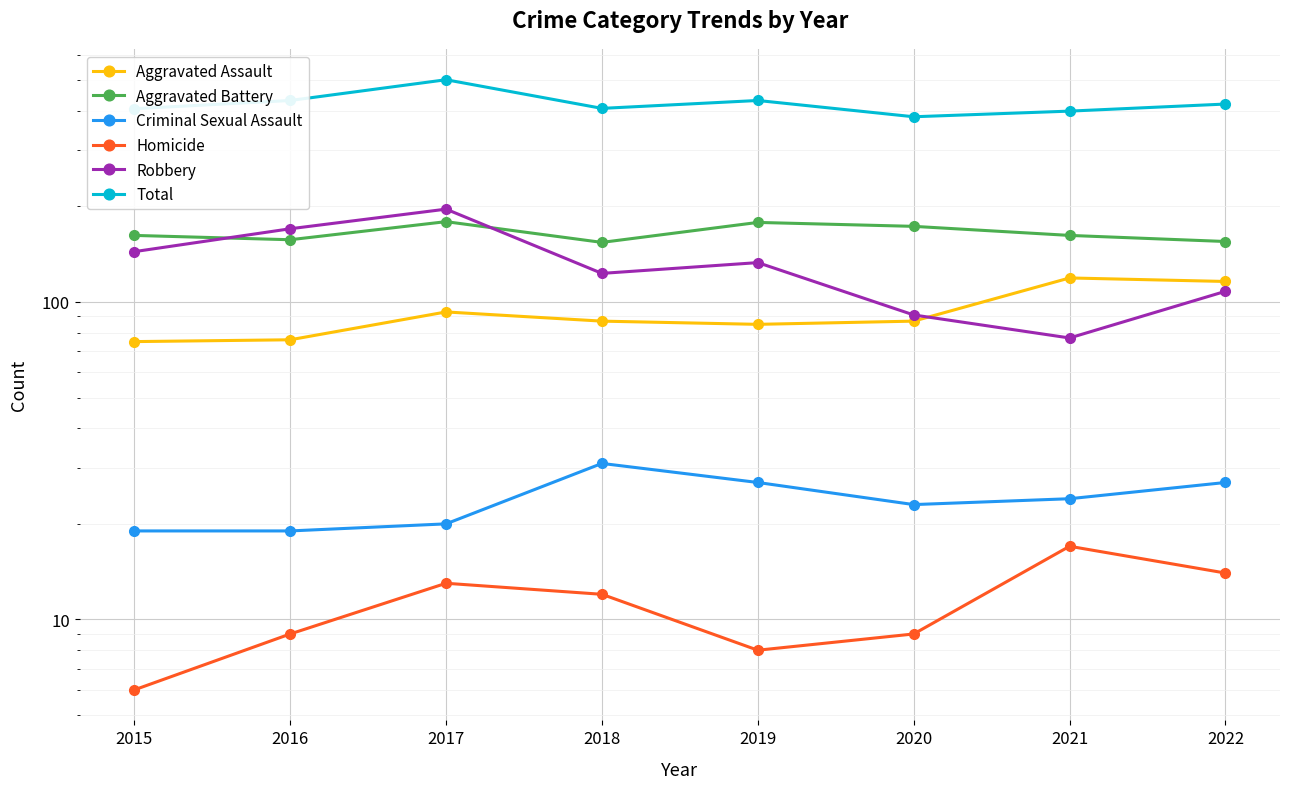

Is the value of Total at 2022 greater than the value of Homicide at 2017?

Yes